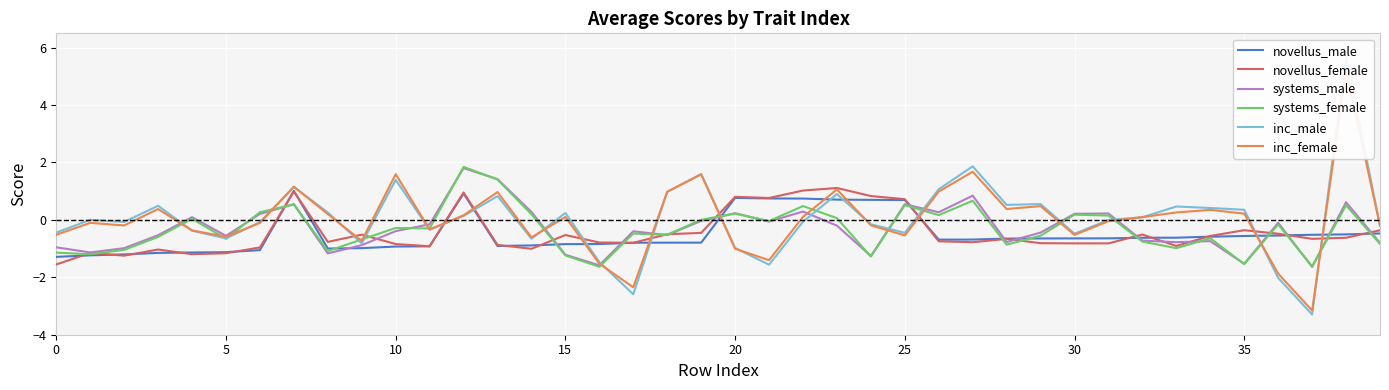

True or false: systems_male and inc_female cross at least once.

True